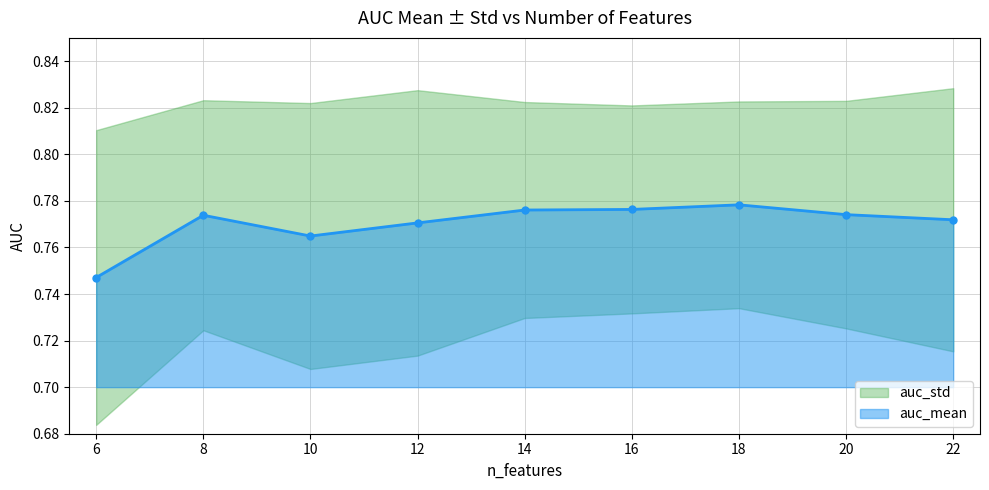

What is the sum of the values at 16 and 10?

1.5